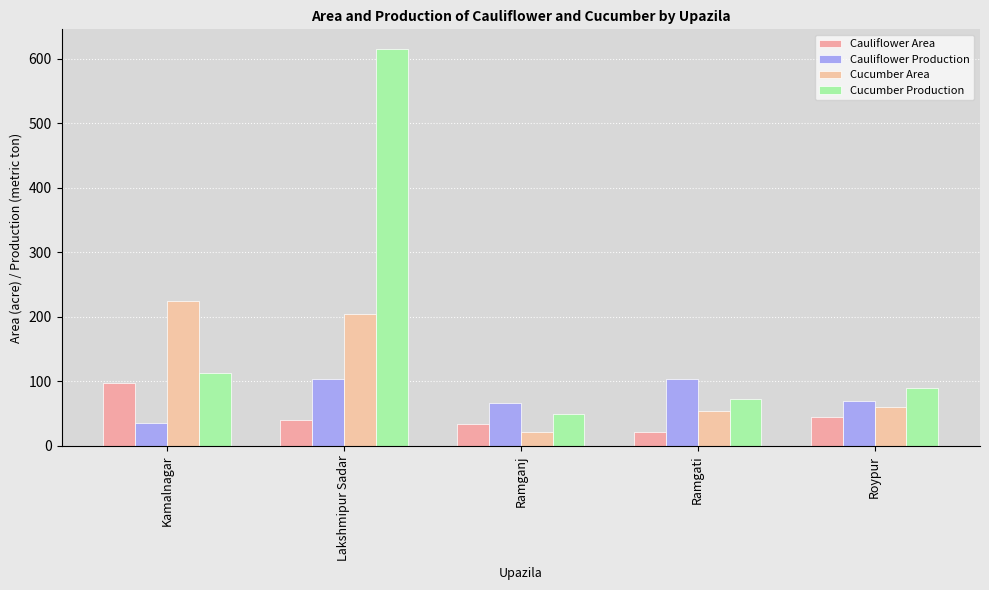

At which category does the chart reach its peak across all series?

Lakshmipur Sadar